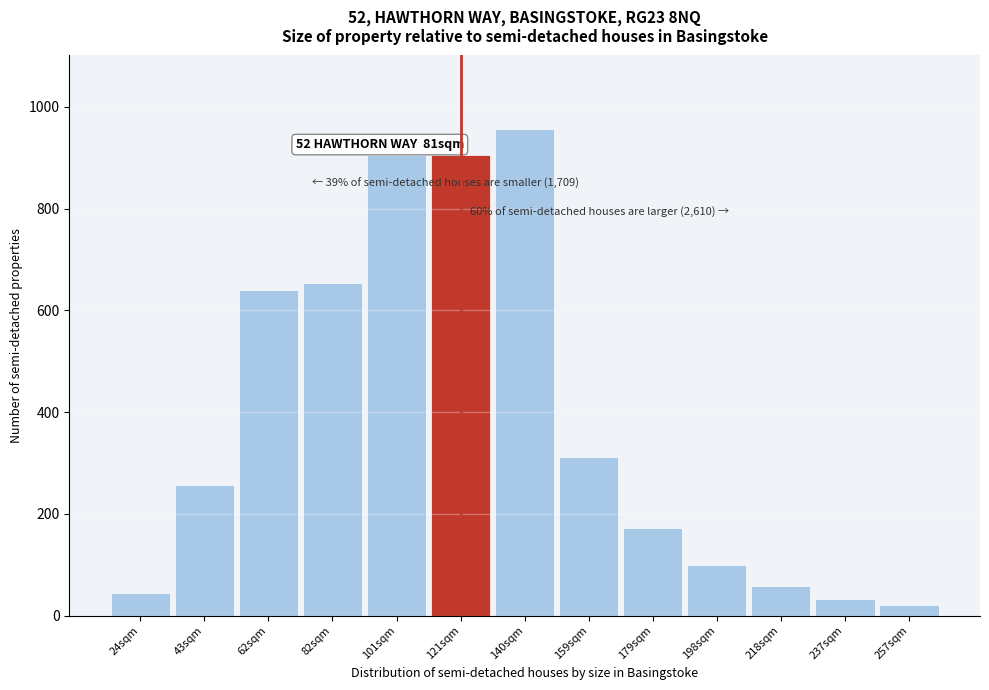

What is the value of the 6th bar from the left?

905.8